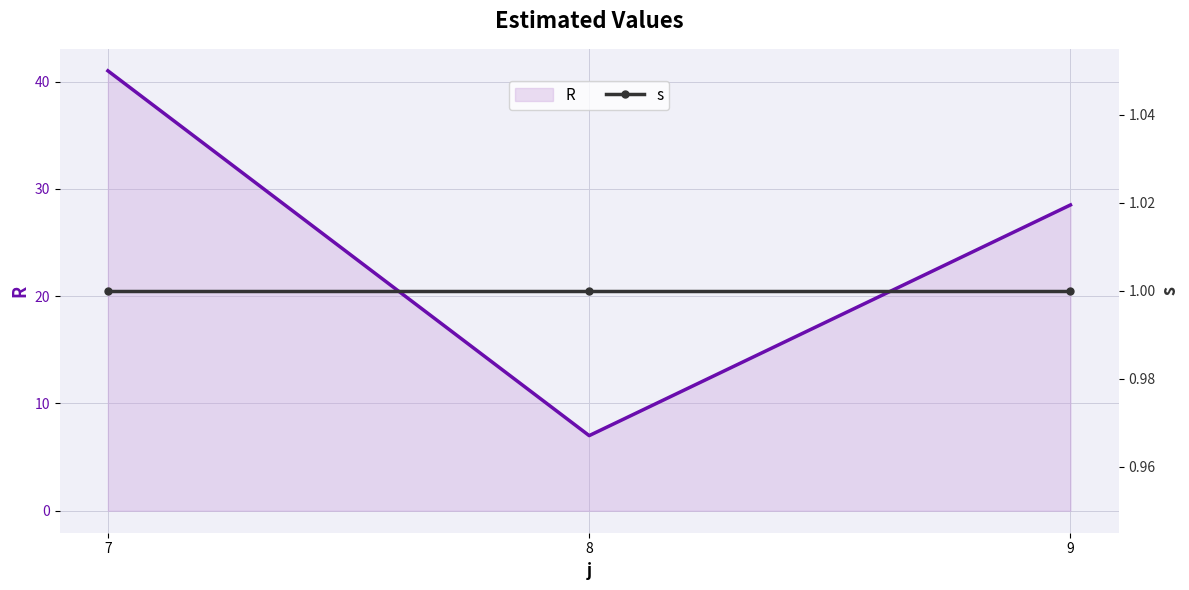

Which category has the highest value across all series?

7